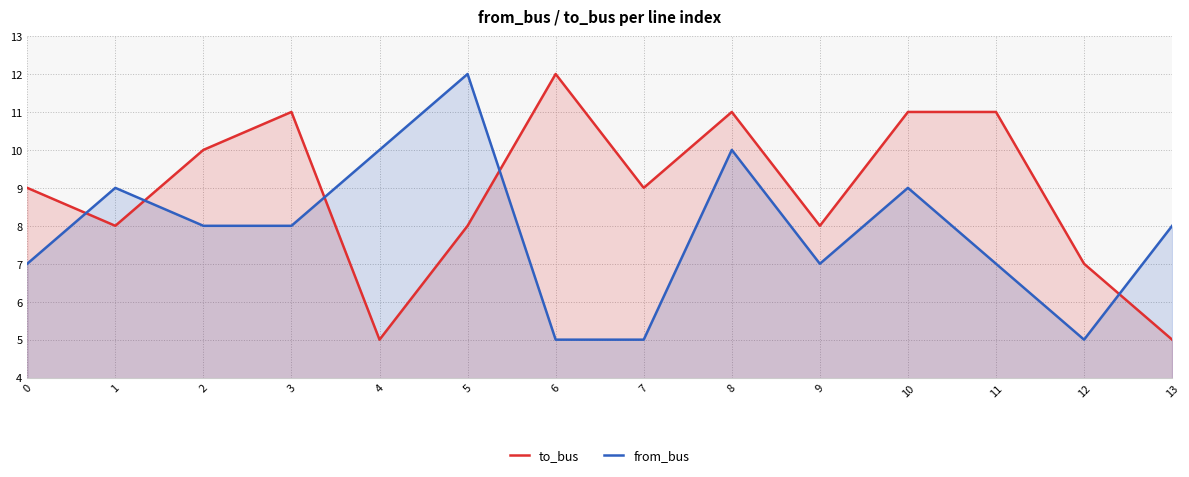

Where is to_bus nearest to the value 8?

1